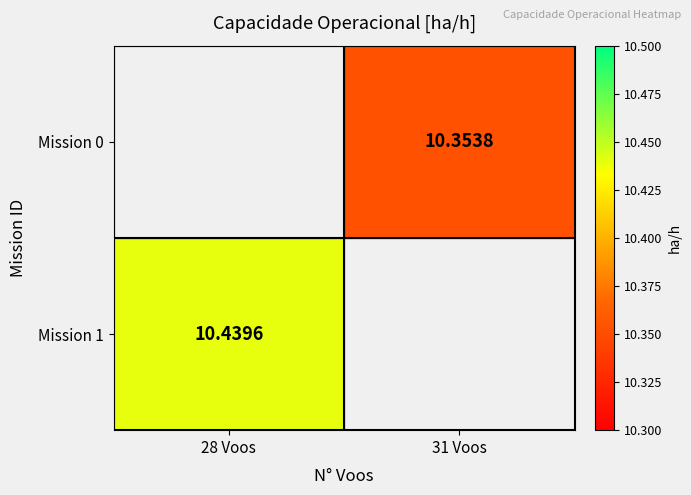

Is the value of Mission 0 at 31 Voos greater than the value of Mission 1 at 28 Voos?

No